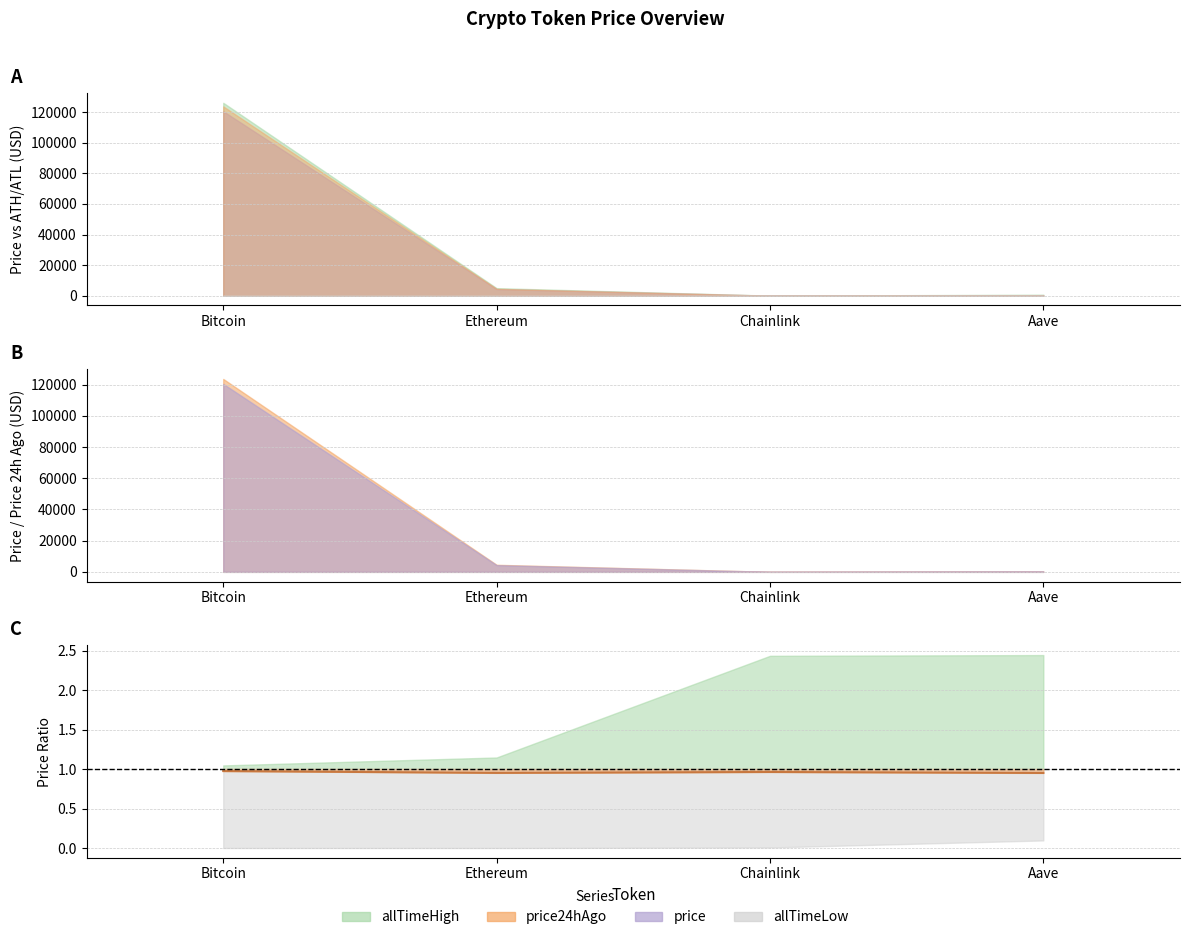

Between Aave and Bitcoin, which is larger?

Bitcoin